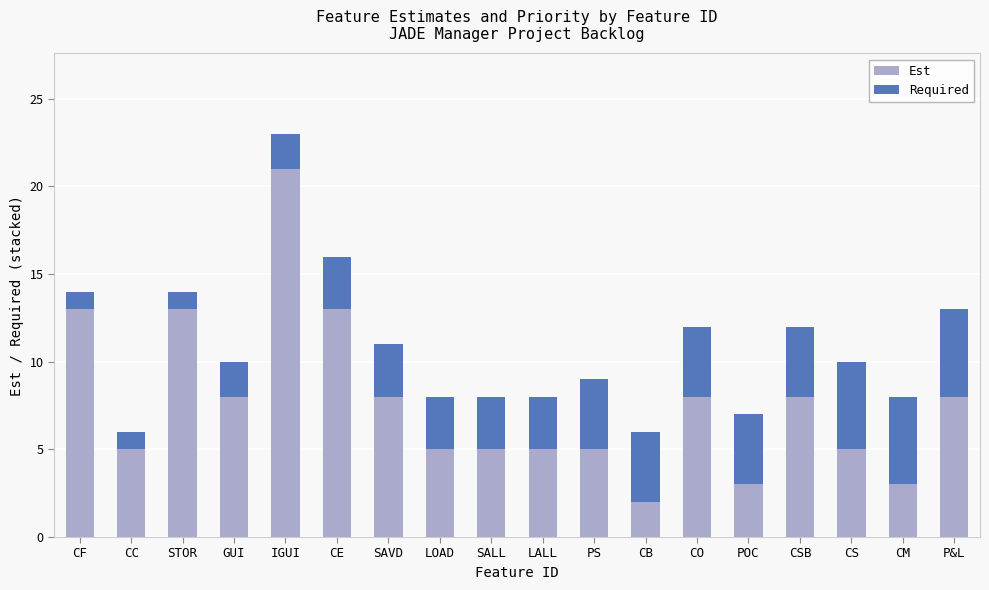

At which category is the sum across all series the highest?

IGUI